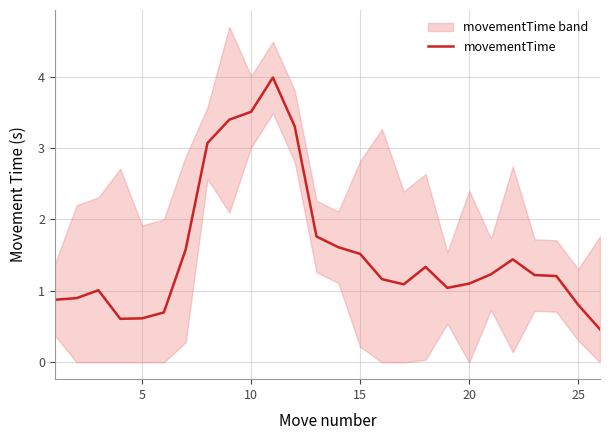

What is the minimum value for movementTime?

0.5